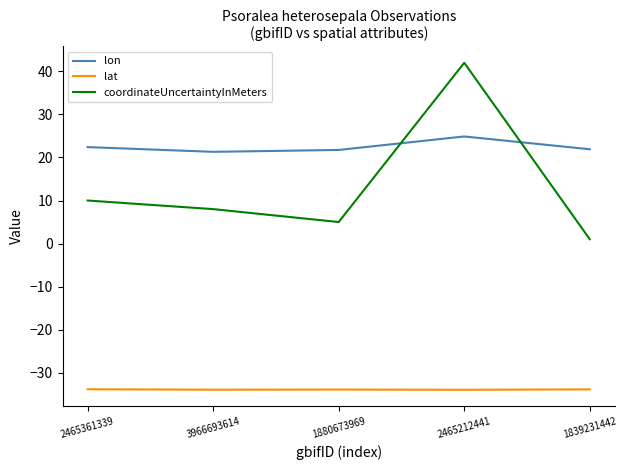

How many interior local peaks does the coordinateUncertaintyInMeters series have?

1